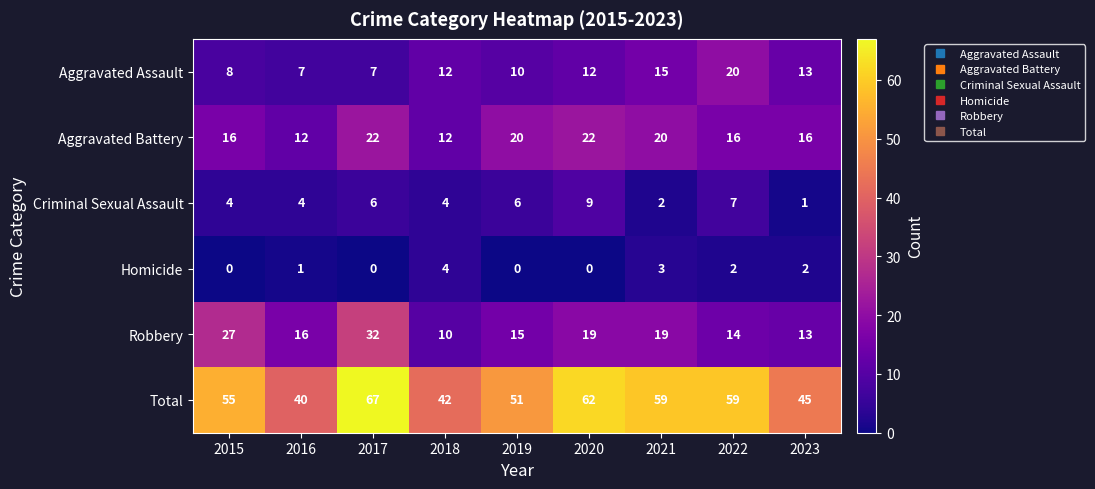

How many series are shown in this chart?

6